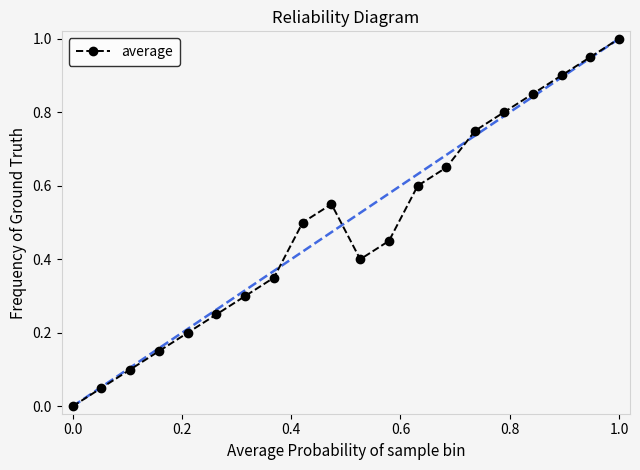

How many points are lower than both their immediate neighbors (excluding endpoints)?

1